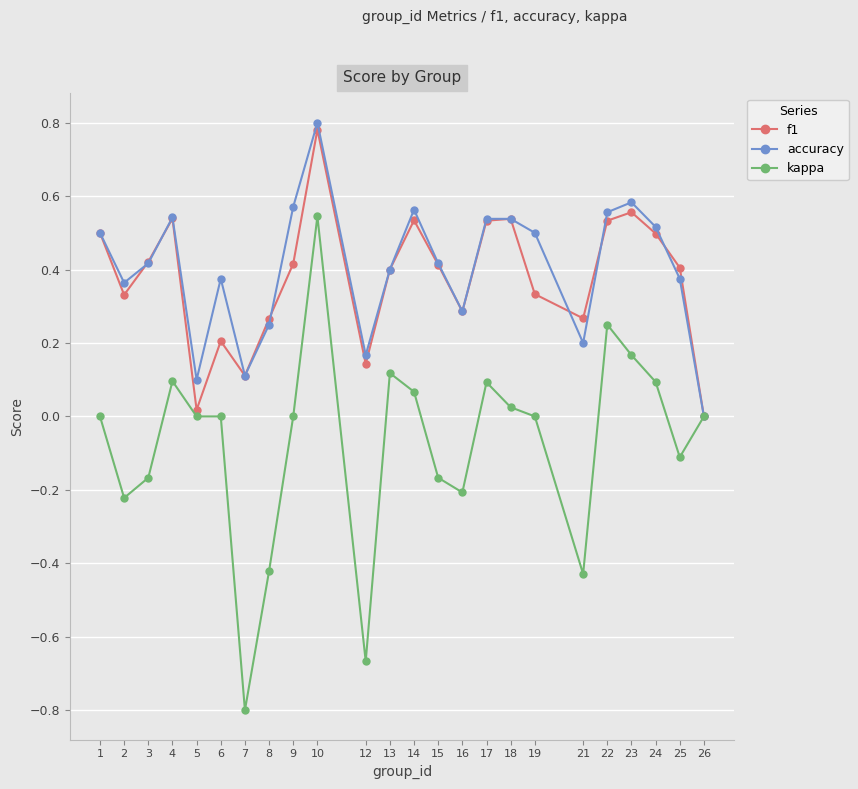

At which label is accuracy closest to 0?

26